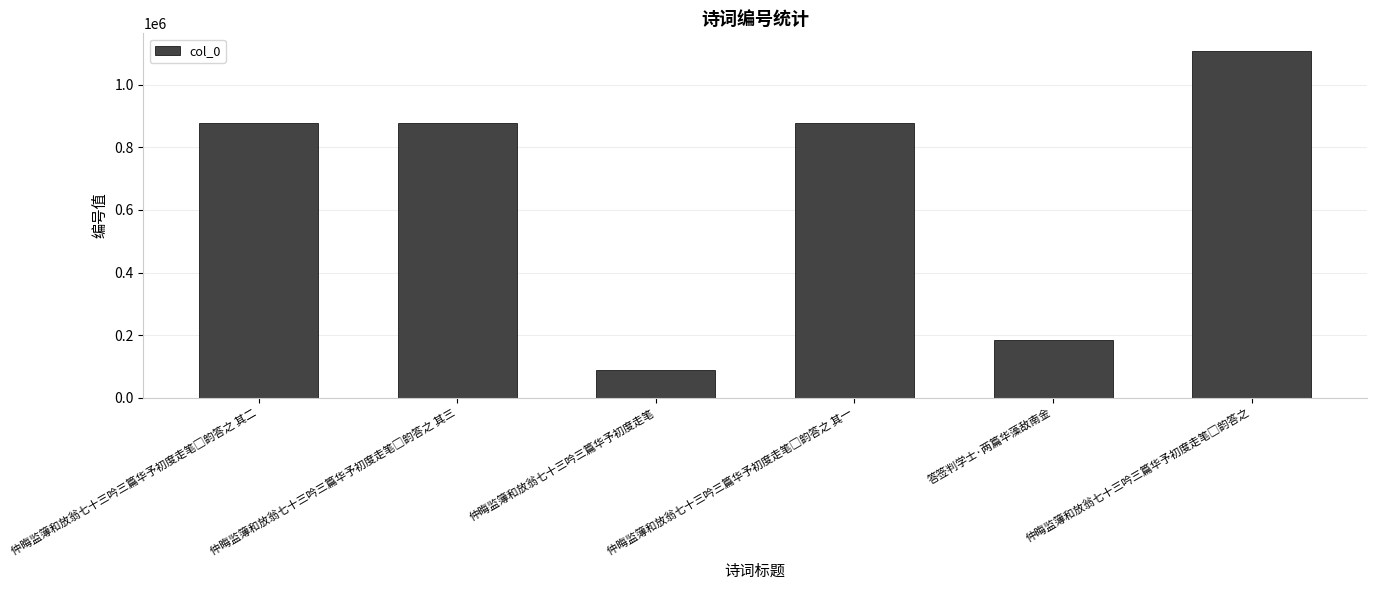

What is the difference between the second highest and second lowest values?

692414